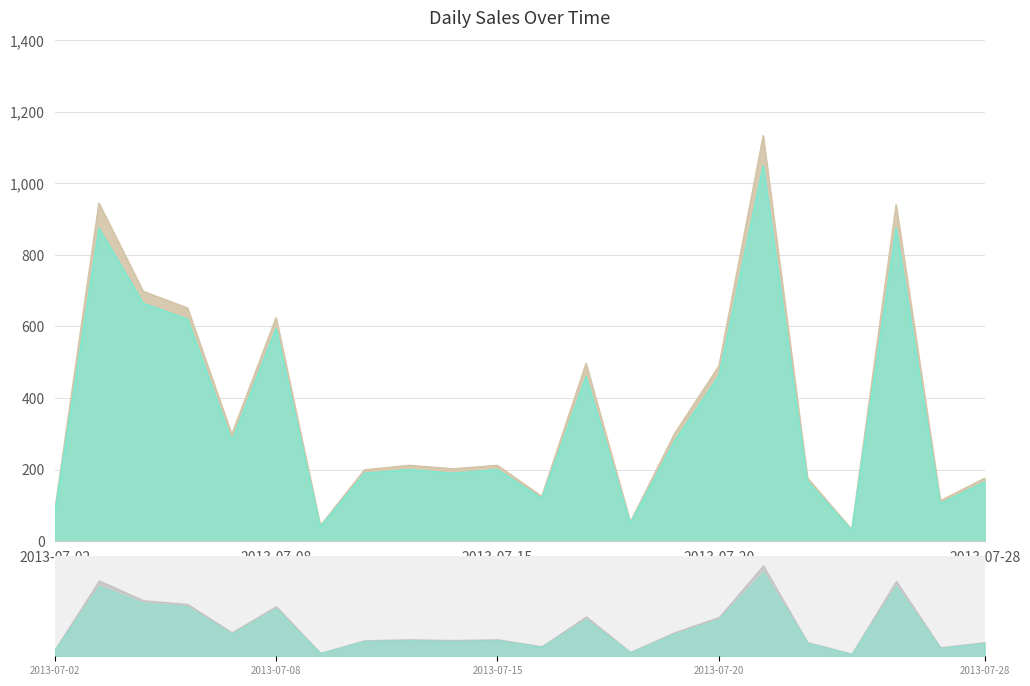

True or false: Sub Total and Total Sale cross at least once.

False